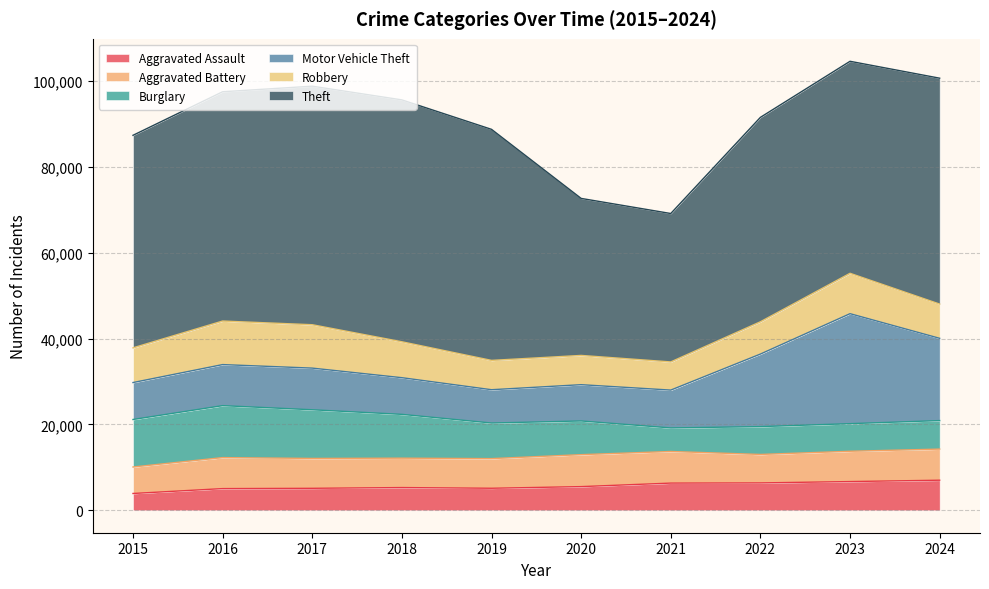

Which series has the largest range (max minus min)?

Theft